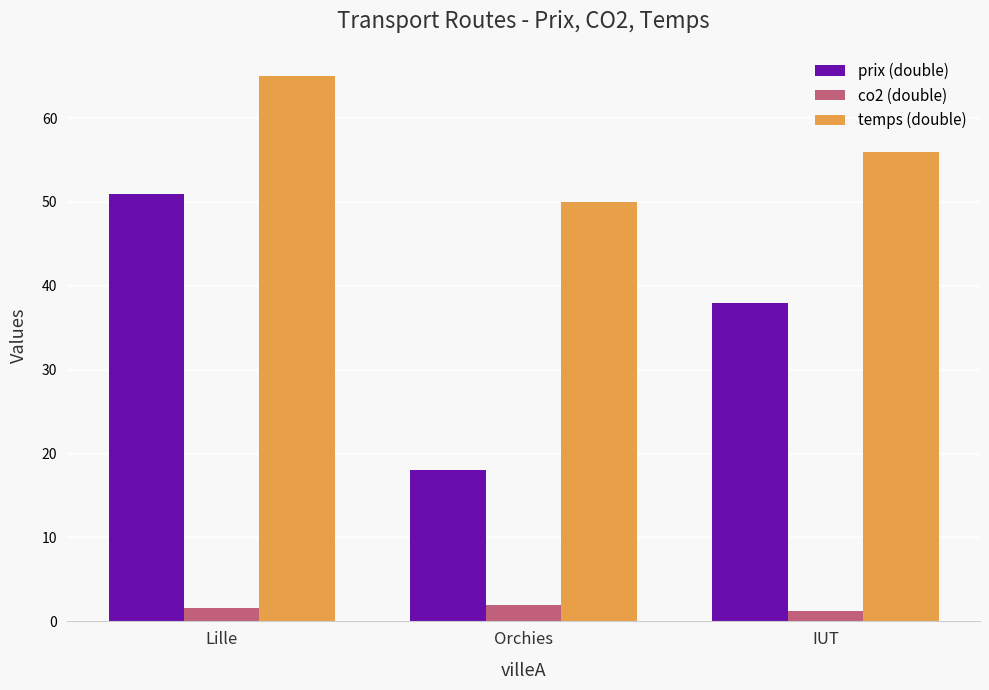

What is the label of the 2nd bar from the right?

Orchies